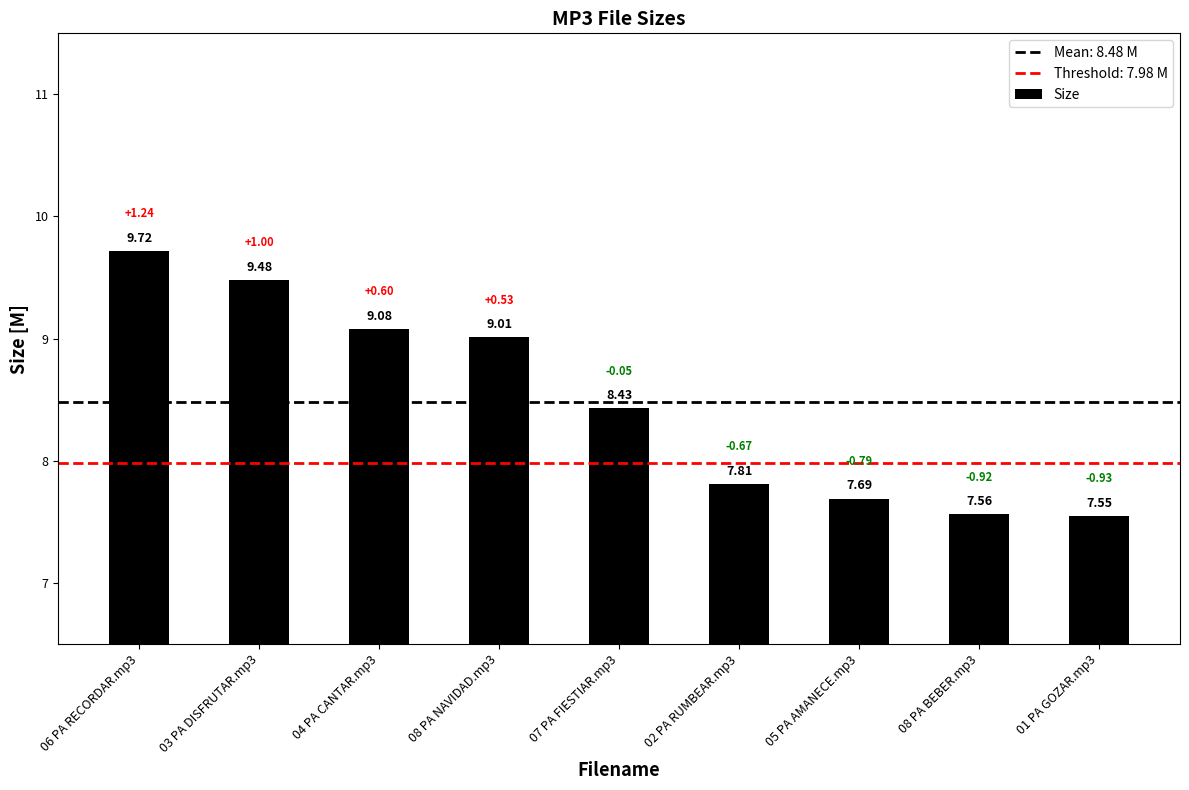

How many distinct data groups are displayed?

1